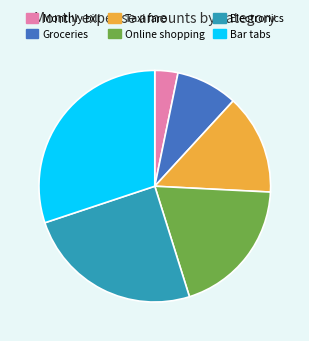

Does Electronics represent more than half of the total?

No